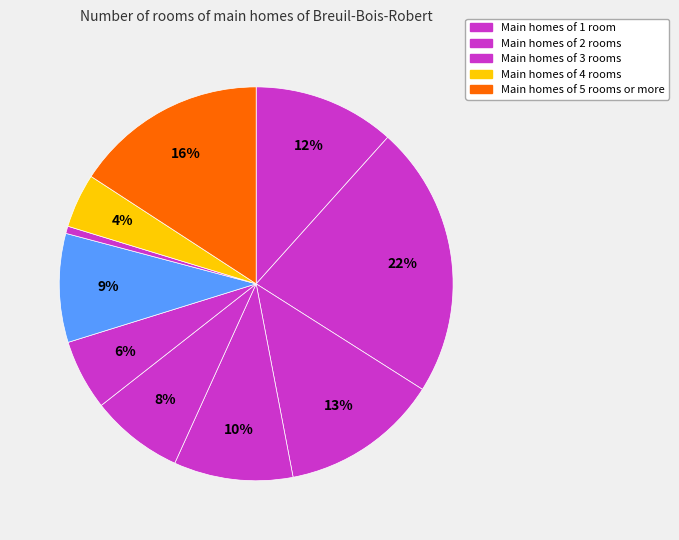

How many segments does this pie chart have?

10